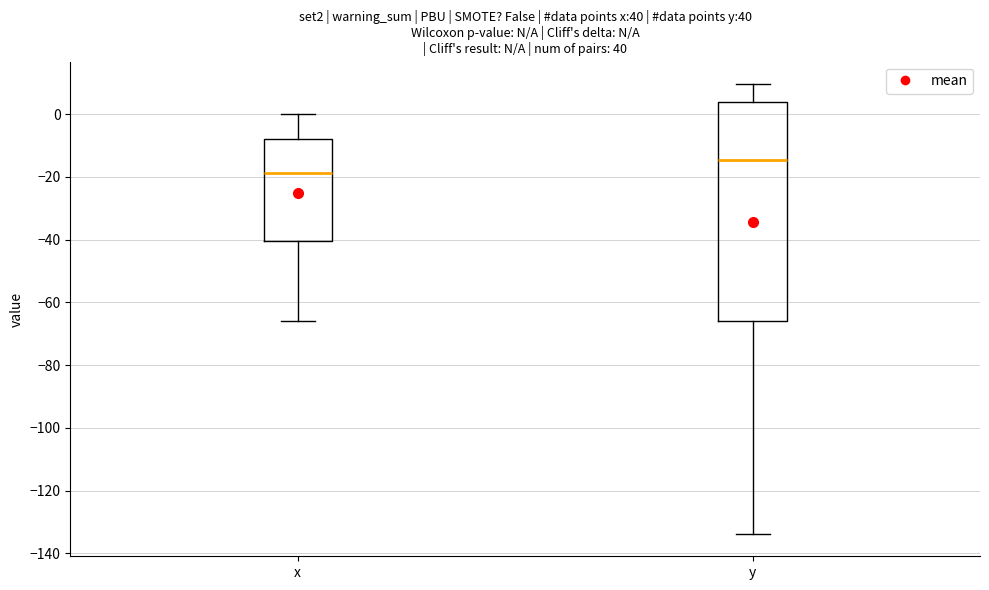

Which box has the lowest median line?

x